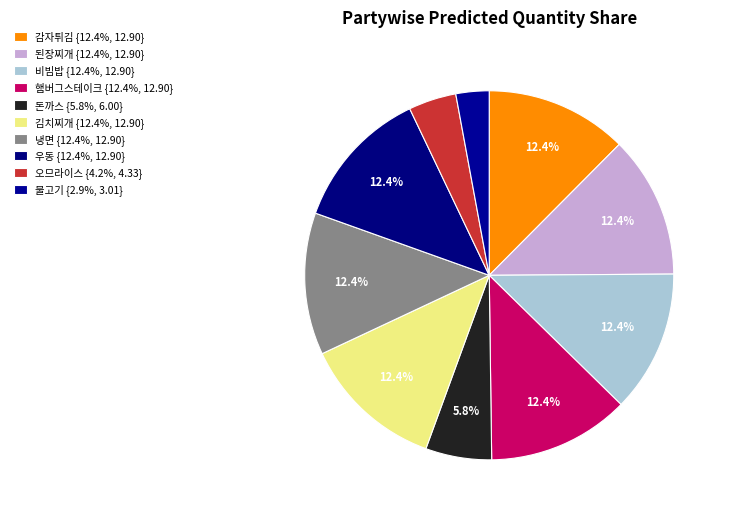

How many segments does this pie chart have?

10